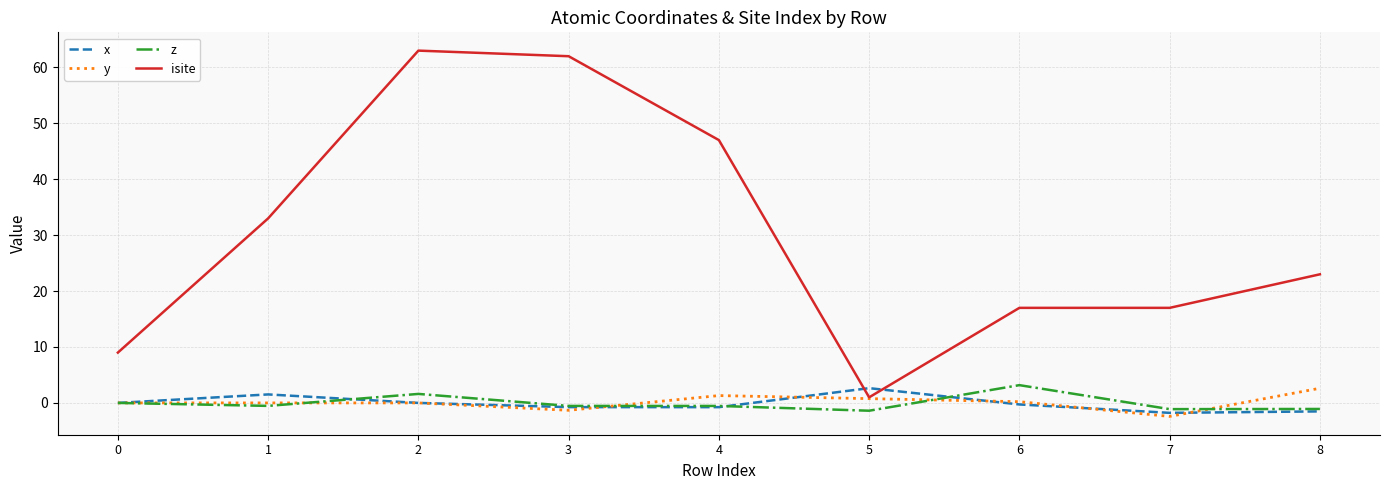

Which series changed the most between 2 and 7?

isite